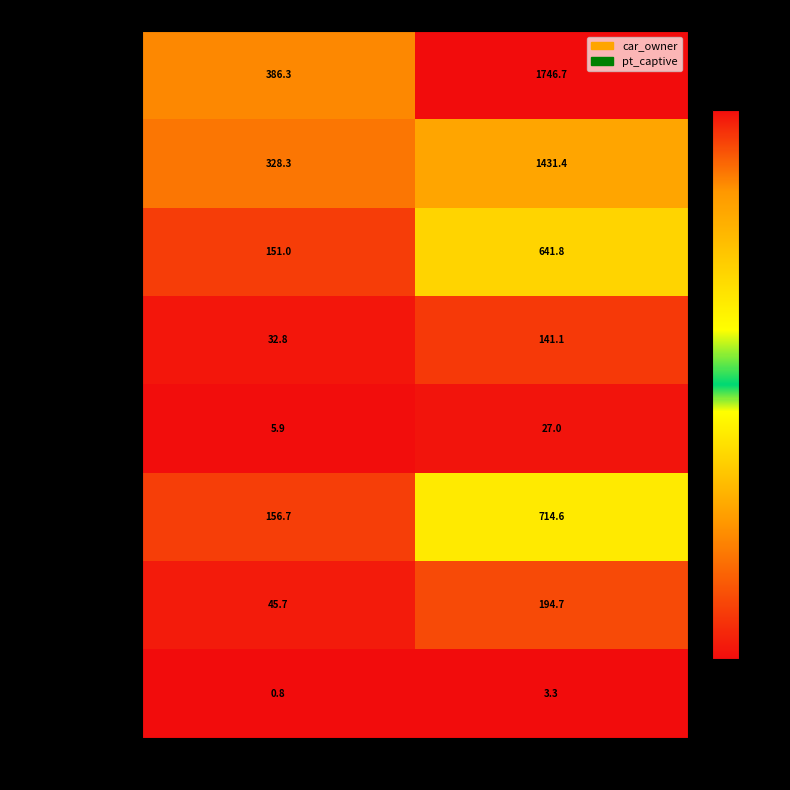

Reading left to right, transcribe all the data shown in this chart.

100100020:20: 386.3	1746.7
100100021:21: 328.3	1431.4
100100022:22: 151.0	641.8
100100024:24: 32.8	141.1
100100025:25: 5.9	27.0
100100026:26: 156.7	714.6
100100027:27: 45.7	194.7
098098001:DIRECT1: 0.8	3.3